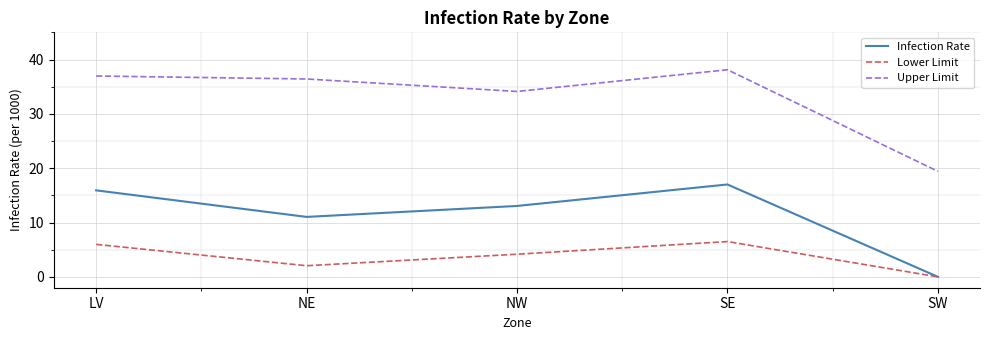

What is the greatest value displayed?

38.1